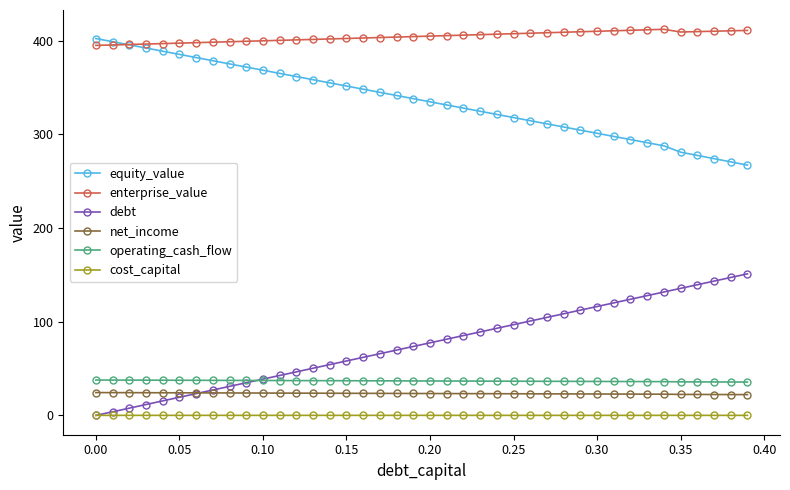

True or false: operating_cash_flow and cost_capital intersect in this chart.

False